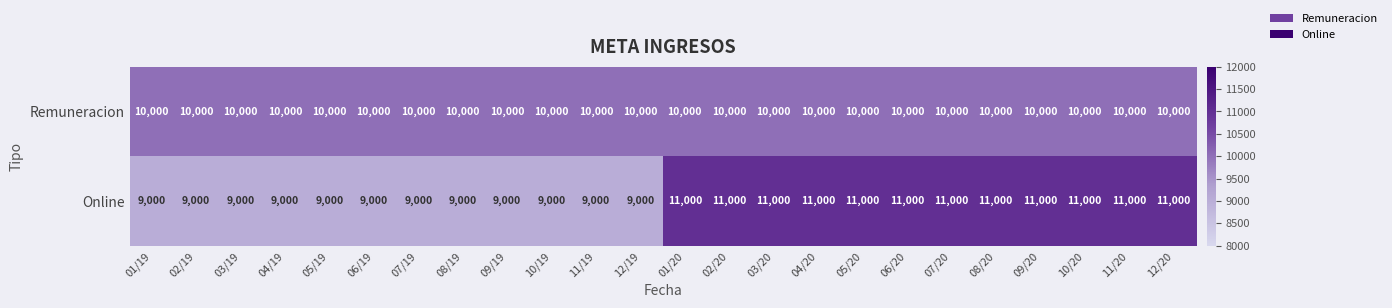

What is the minimum value for Remuneracion?

10000